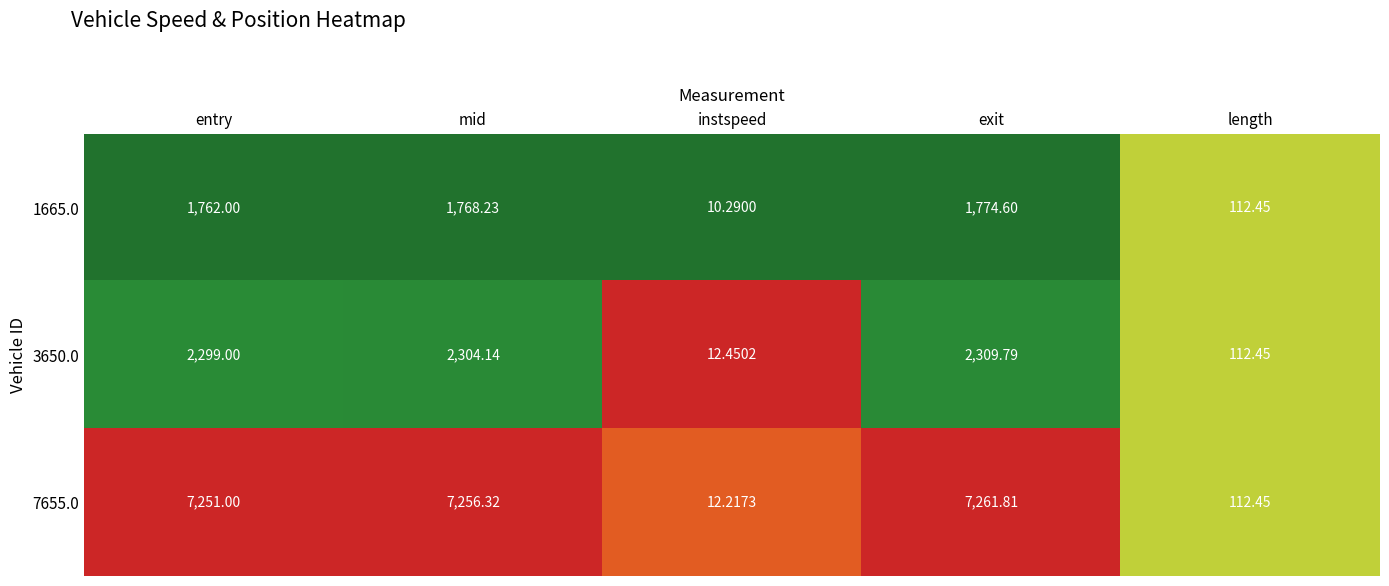

Is the value of 3650.0 at exit greater than the value of 7655.0 at length?

Yes